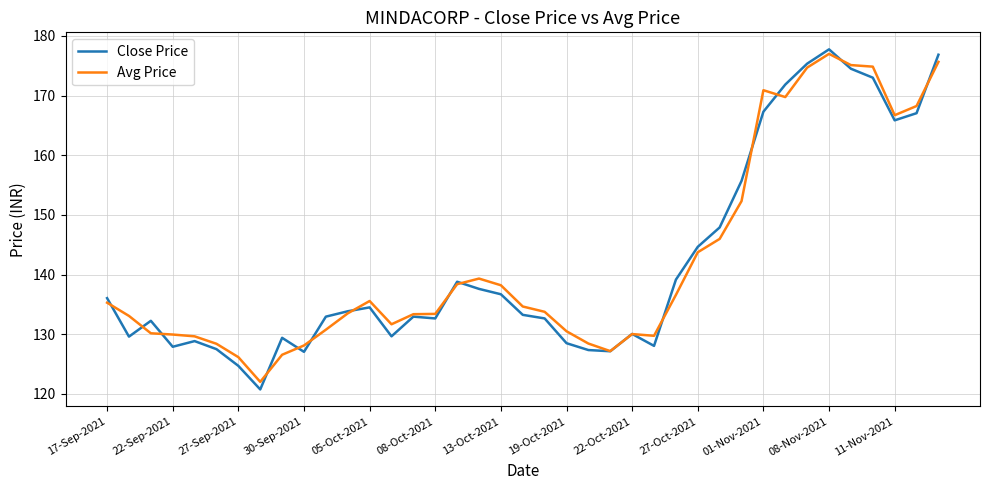

Does the chart have visible grid lines?

Yes